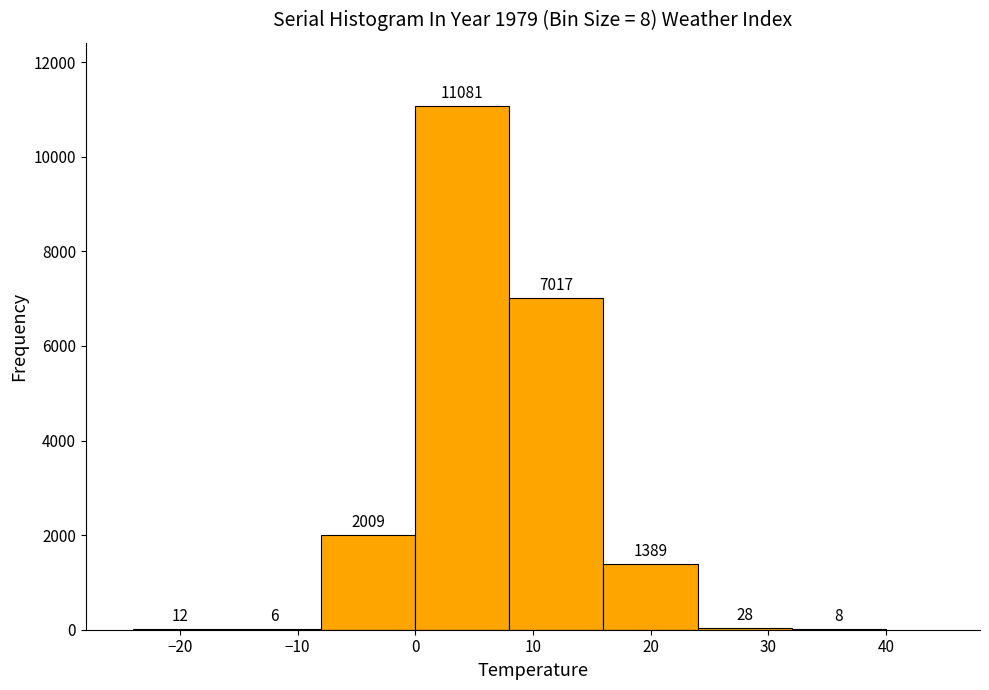

Which range on the x-axis has the tallest bar?

0 to 8